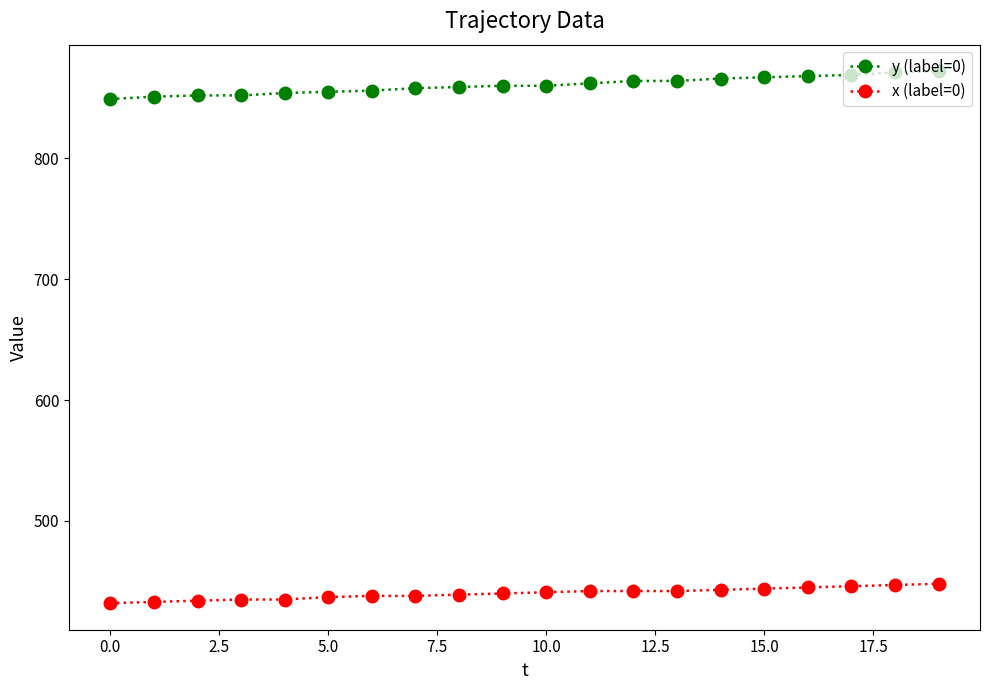

What is the value of the y (label=0) point at the 13th from the left?

864